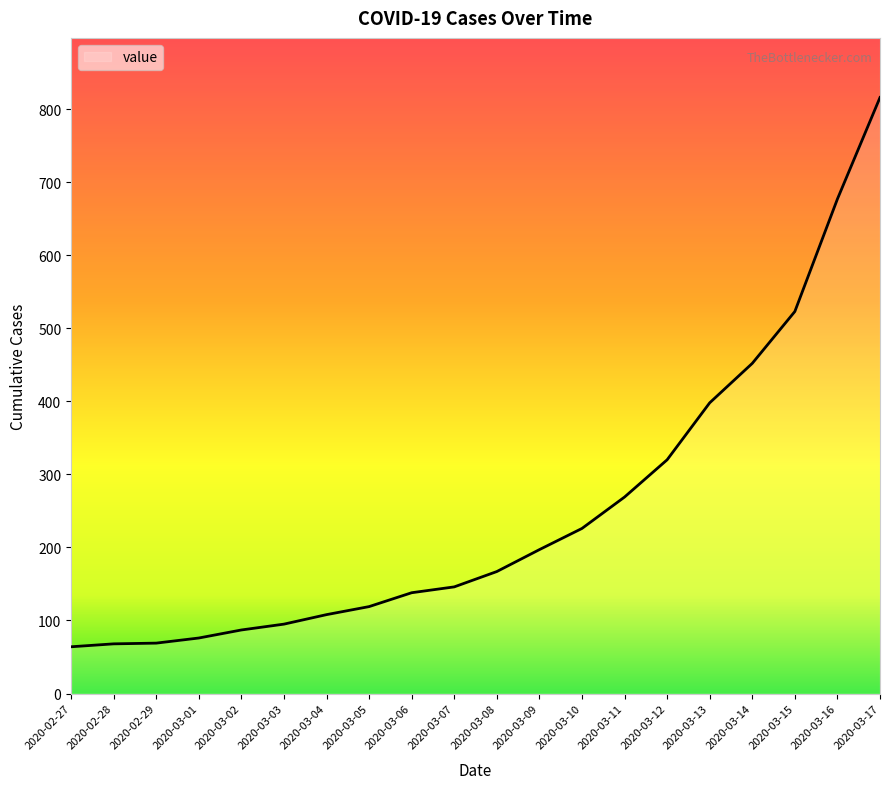

What is the sum of all values?

5015